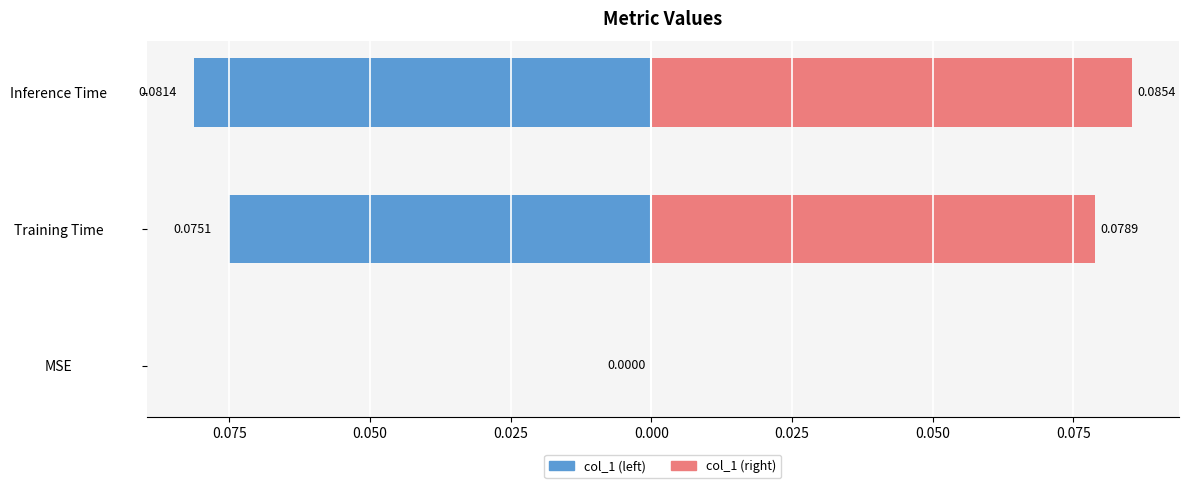

How many data points in col_1 (right) are above 0?

2